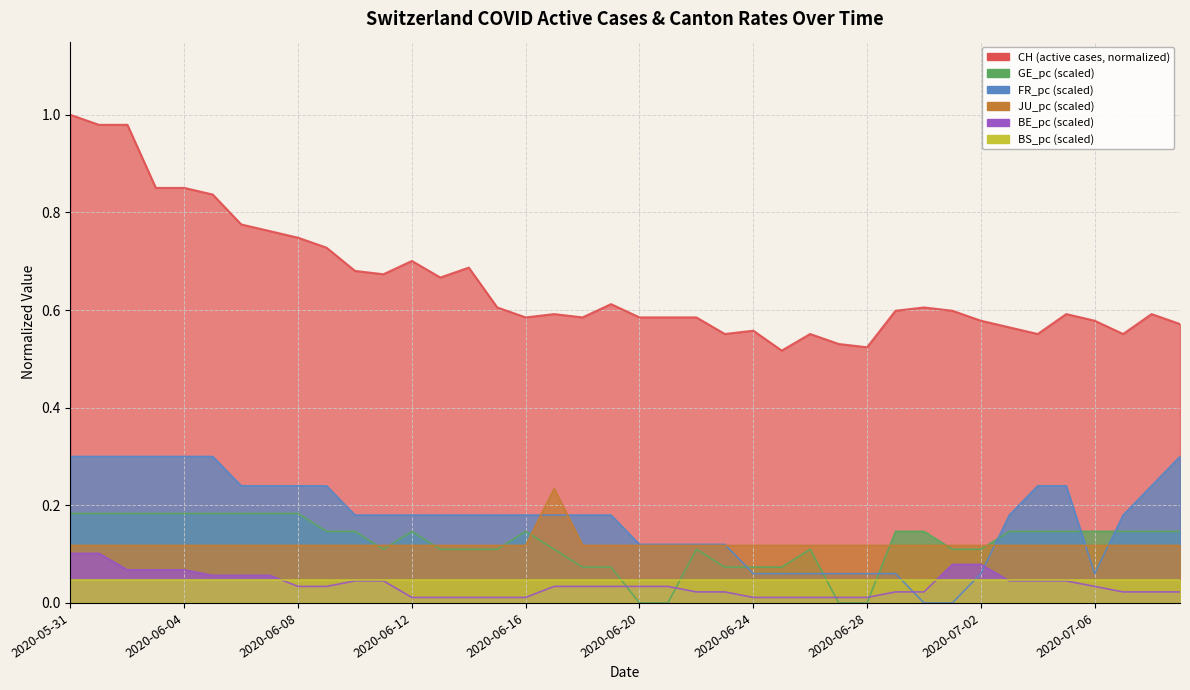

Is the value of CH at 2020-06-19 greater than the value of GE_pc at 2020-06-16?

Yes